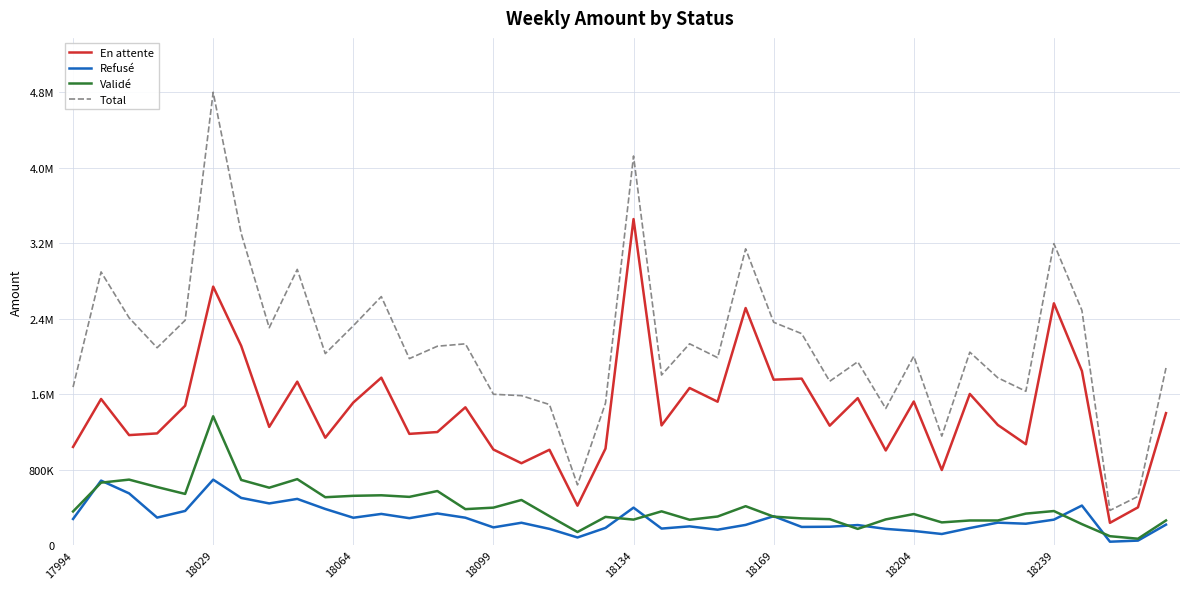

Does the chart have visible grid lines?

Yes